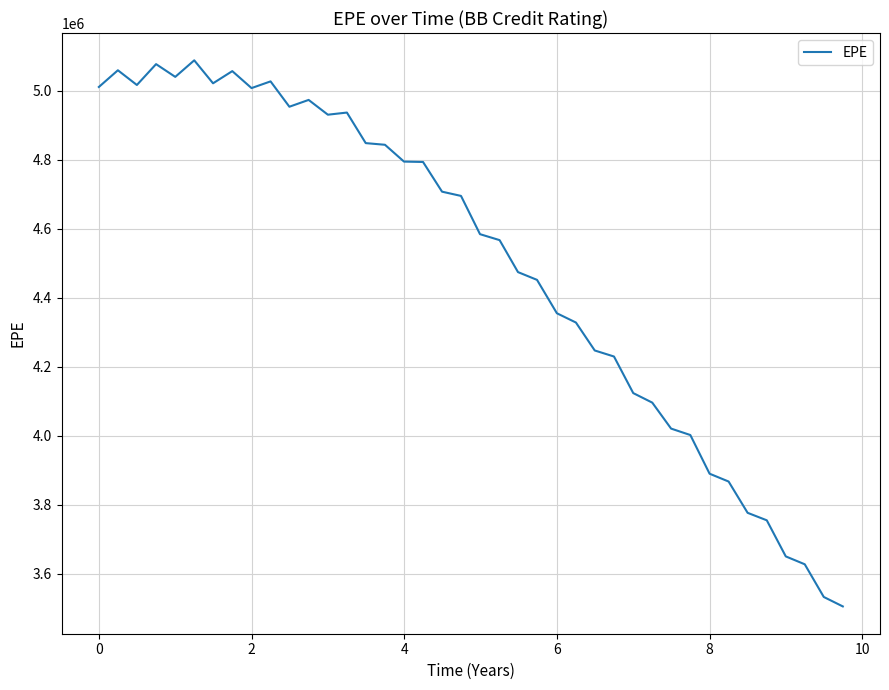

Is this an area chart (filled region under the line)?

No